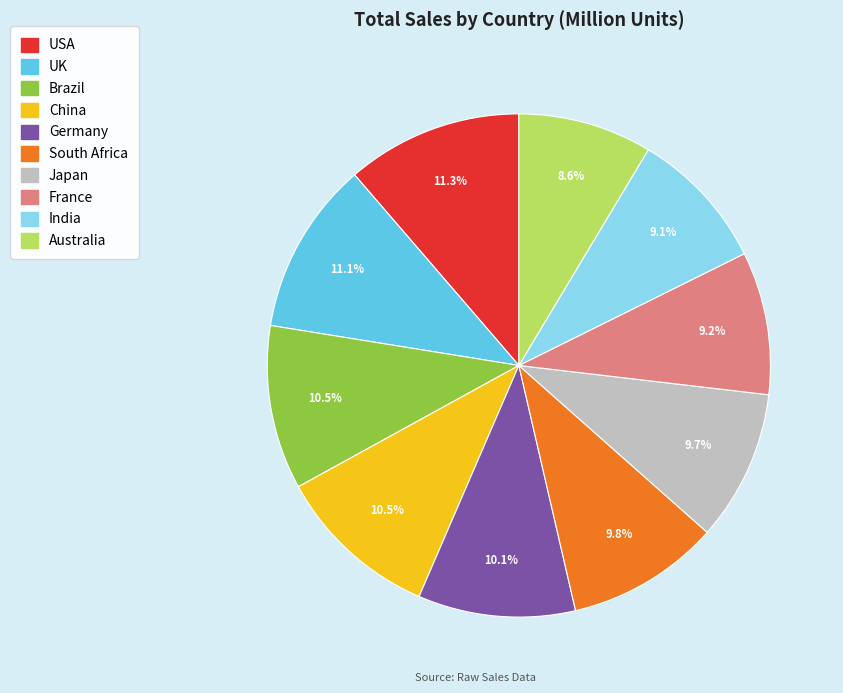

Does China account for over 50% of the chart?

No